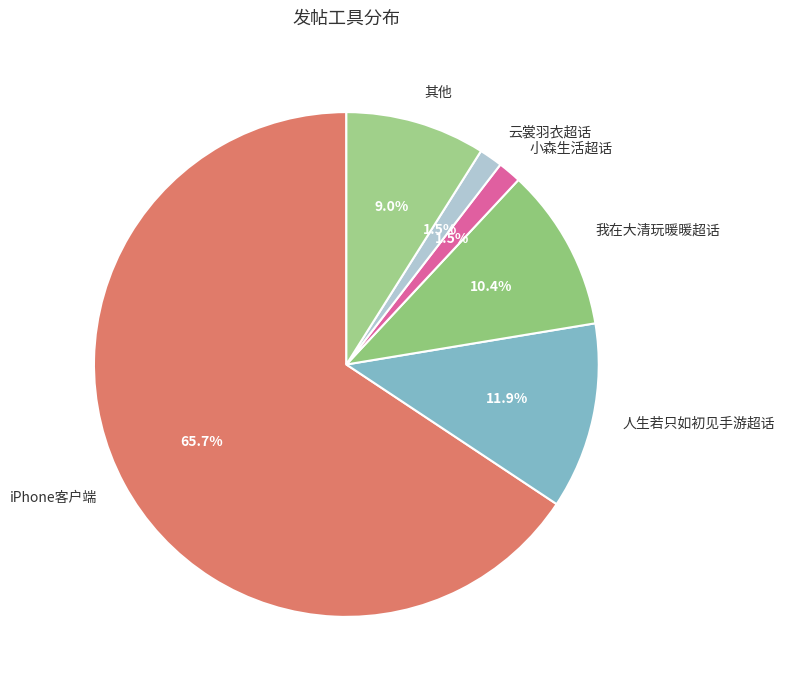

What is the largest slice in the pie chart?

iPhone客户端